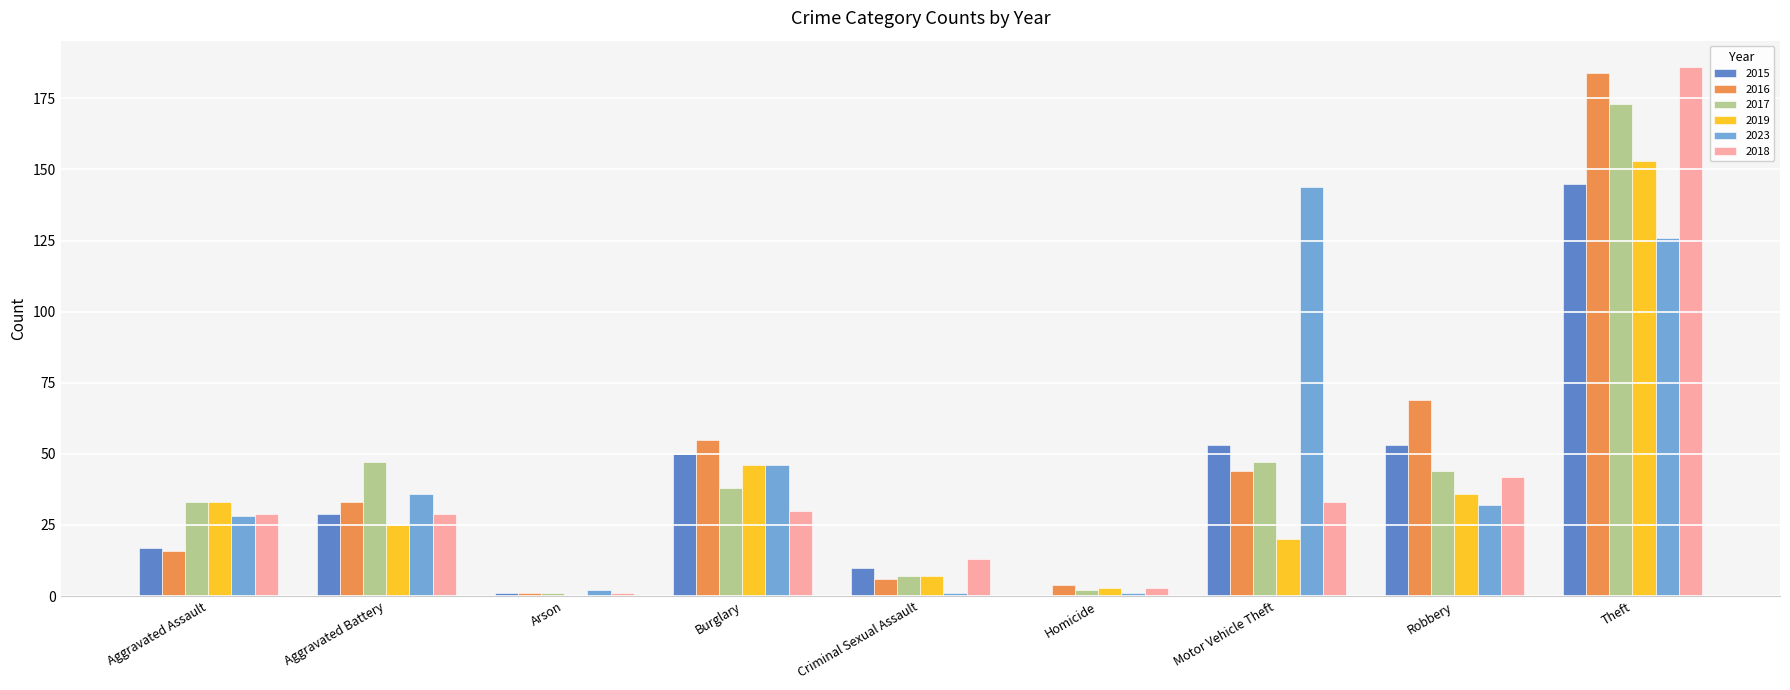

At which label does 2015 reach its peak?

Theft